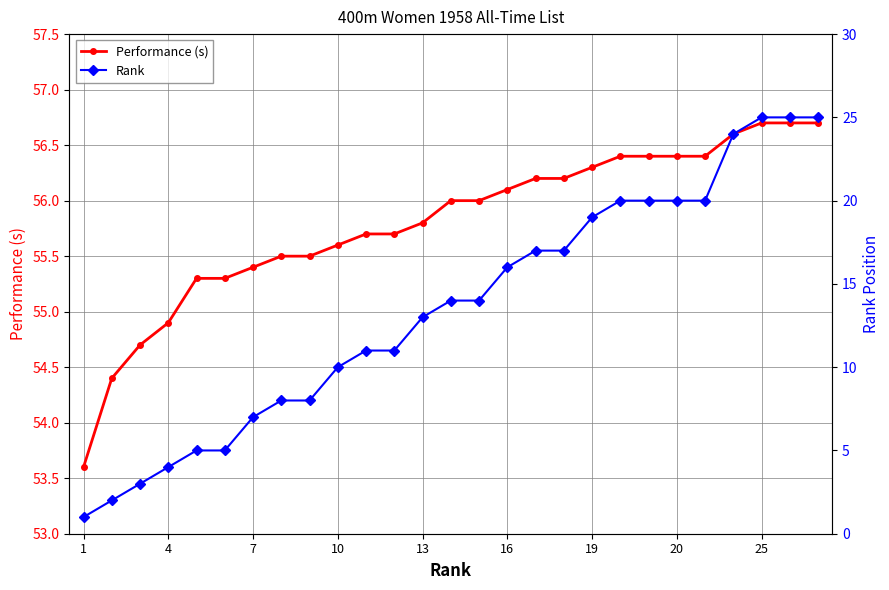

At which category does the chart reach its minimum across all series?

1